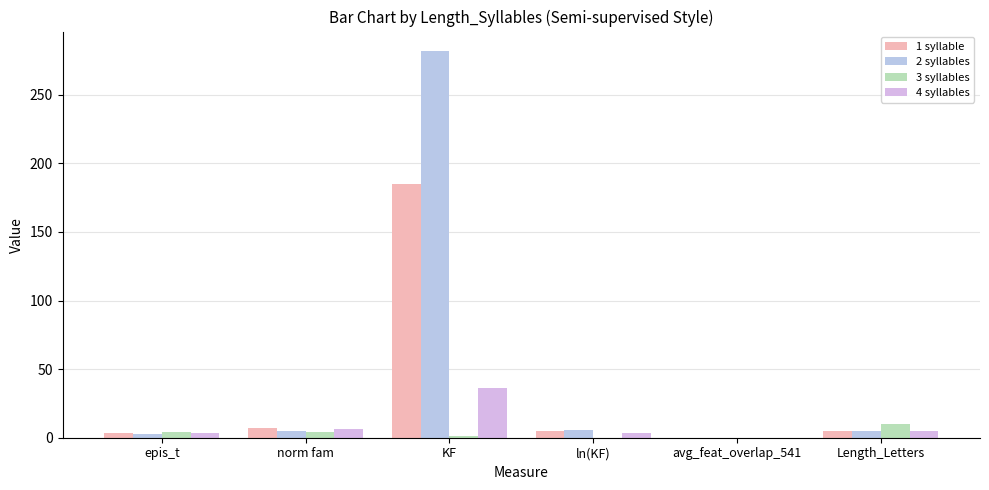

Between norm fam and Length_Letters, which is larger?

norm fam